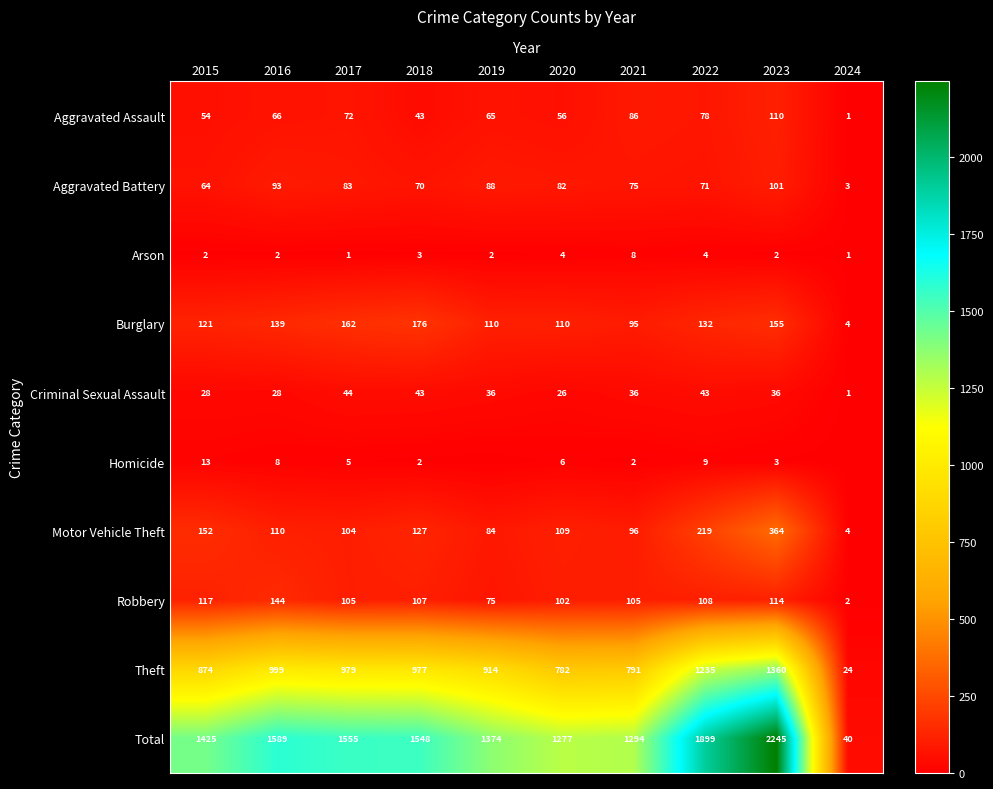

The value of Motor Vehicle Theft at 2023 is 364. True or false?

True